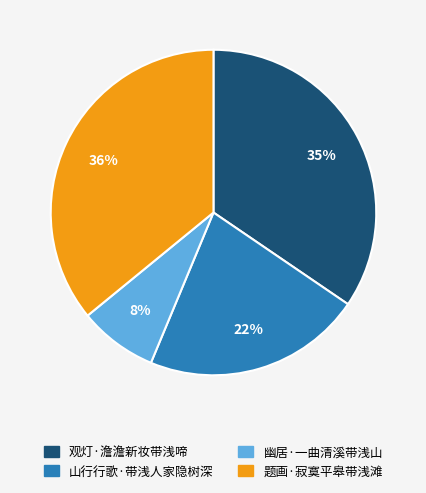

To the nearest percent, what is the difference between the largest and smallest slice percentages?

28%